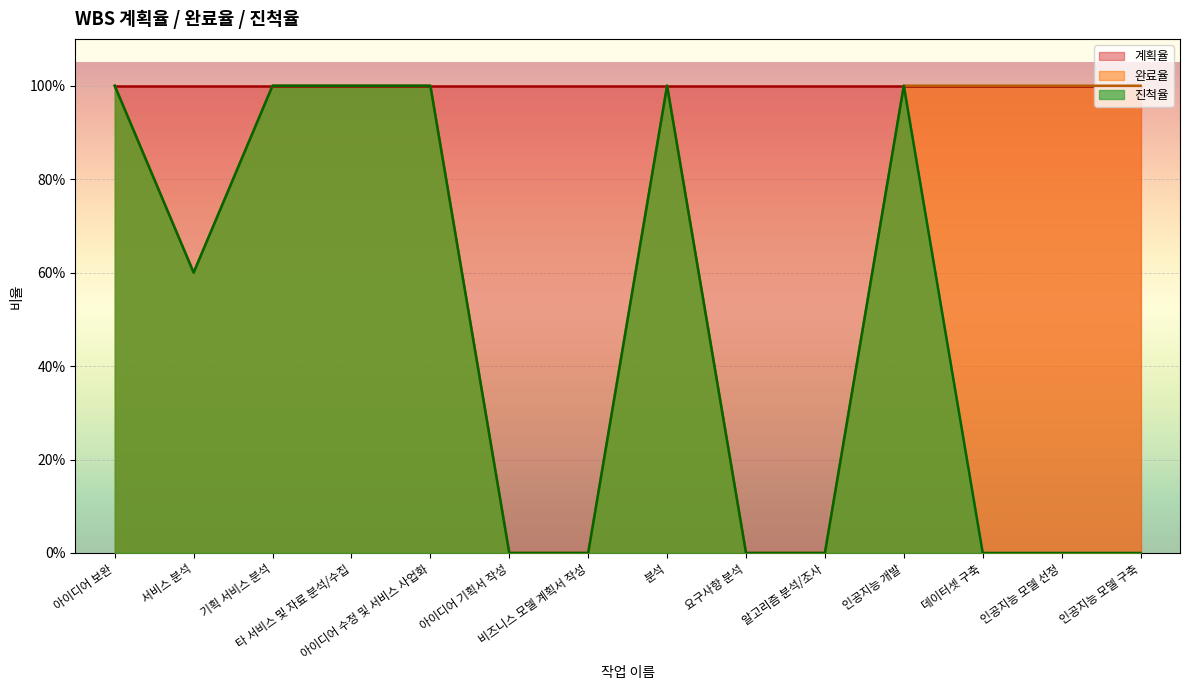

True or false: 진척율 and 완료율 intersect in this chart.

False